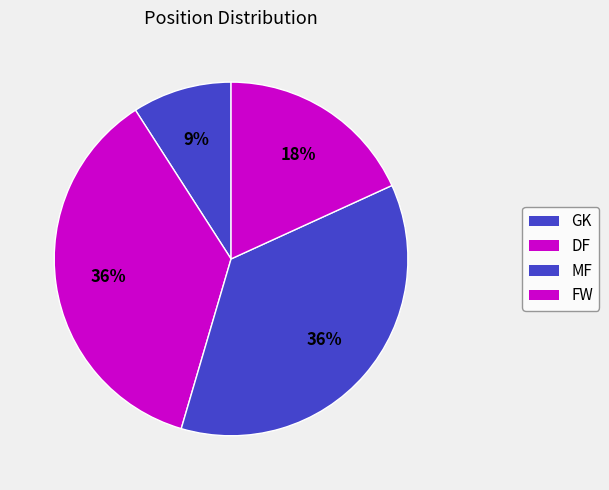

Between MF and FW, which is larger?

MF